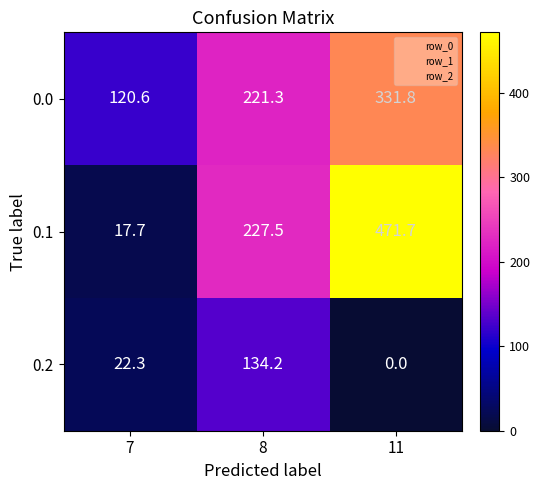

Between 7 and 8, which series saw the biggest shift?

0.1